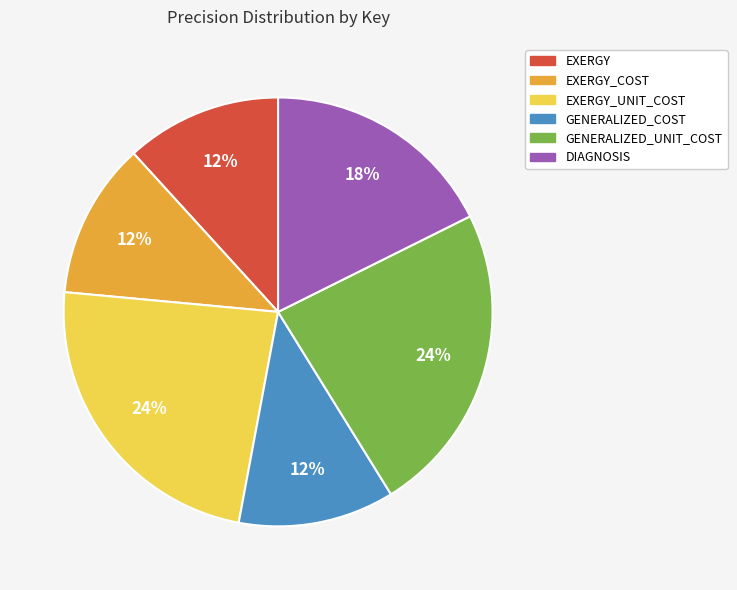

To the nearest percent, what is the difference between the largest and smallest slice percentages?

12%